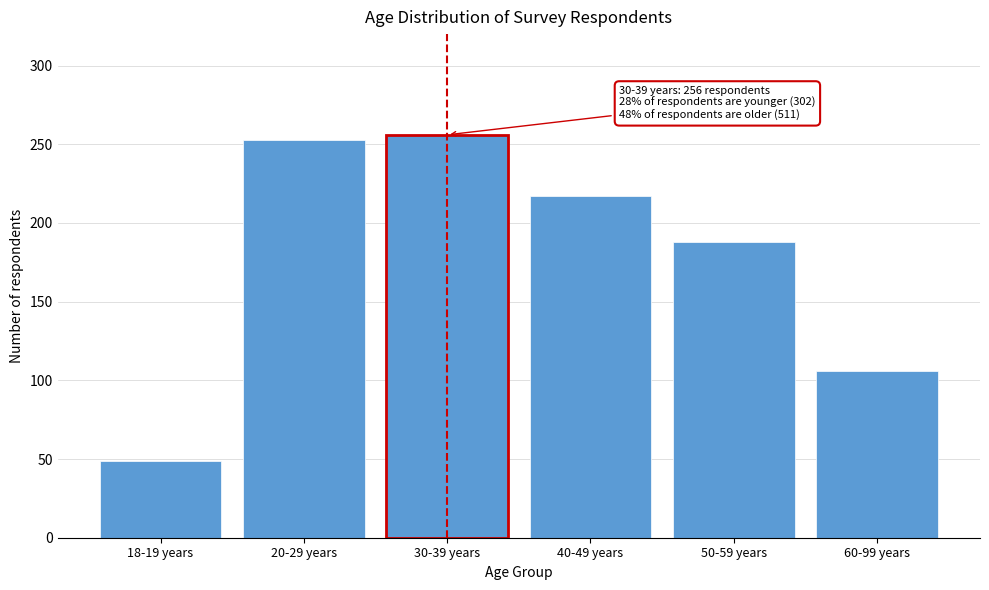

Reading right to left, transcribe all the data shown in this chart.

60-99 years=106	50-59 years=188	40-49 years=217	30-39 years=256	20-29 years=253	18-19 years=49